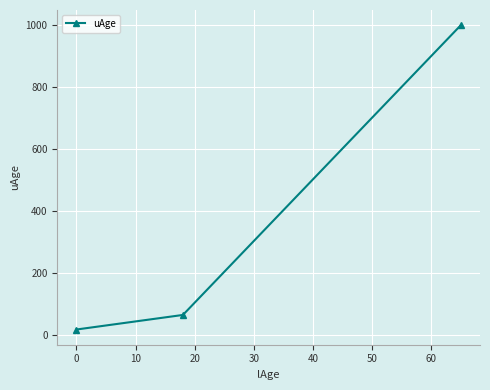

What is the maximum value shown in the chart?

999